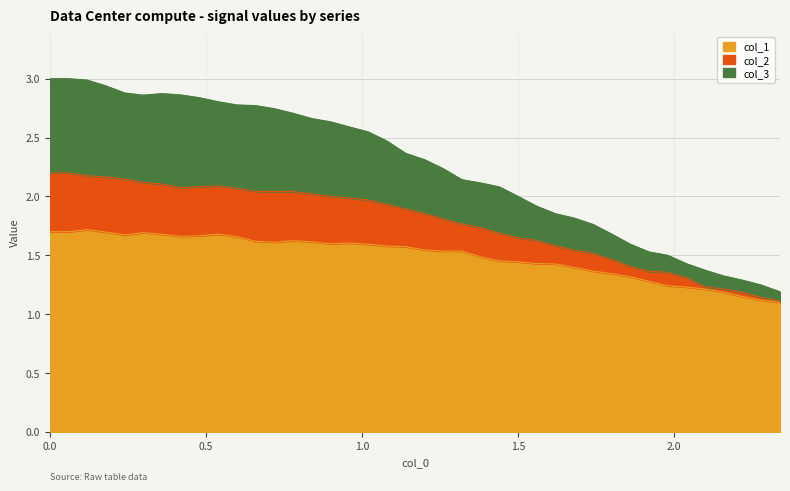

What is the greatest value displayed?

3.0